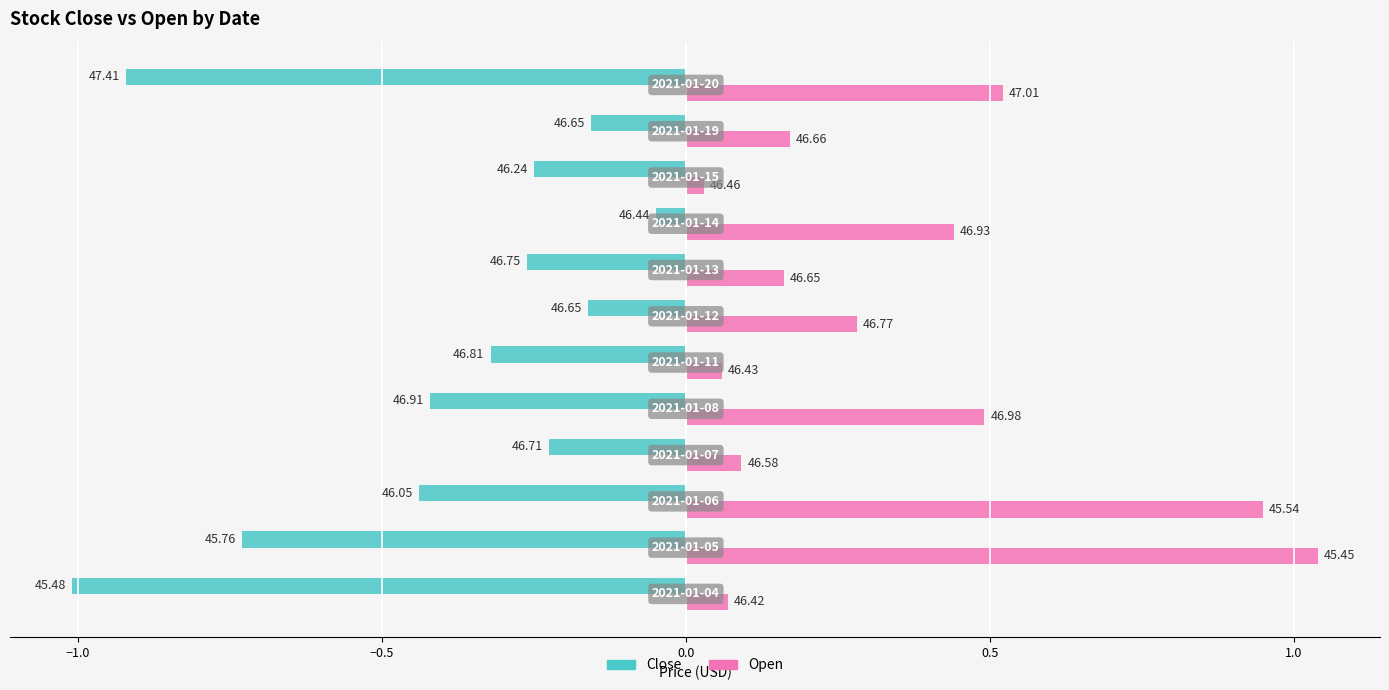

What are all the series names shown in the legend?

Close, Open